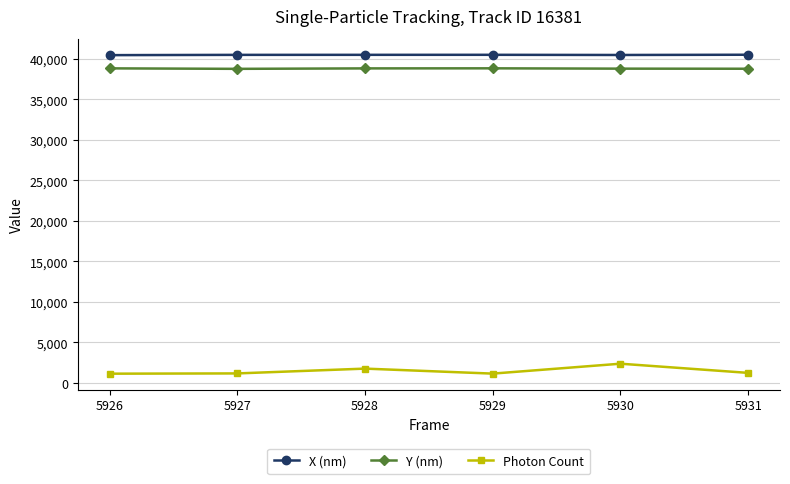

What is the total value across all series at 5926?

80420.8